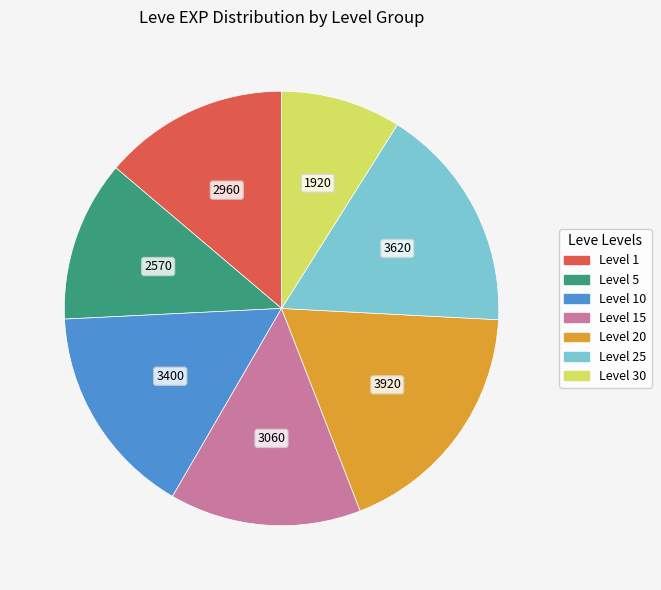

Is there any slice that represents more than half of the pie?

No